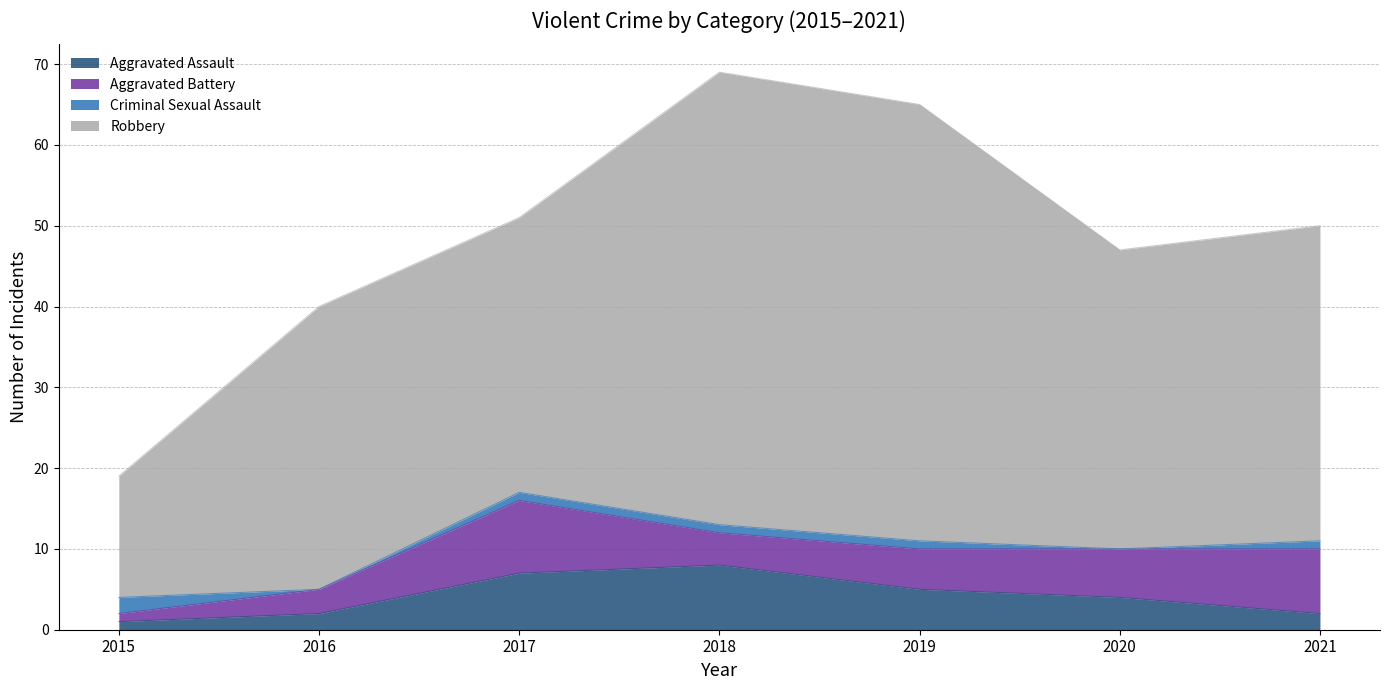

Which series has the largest total across all categories?

Robbery